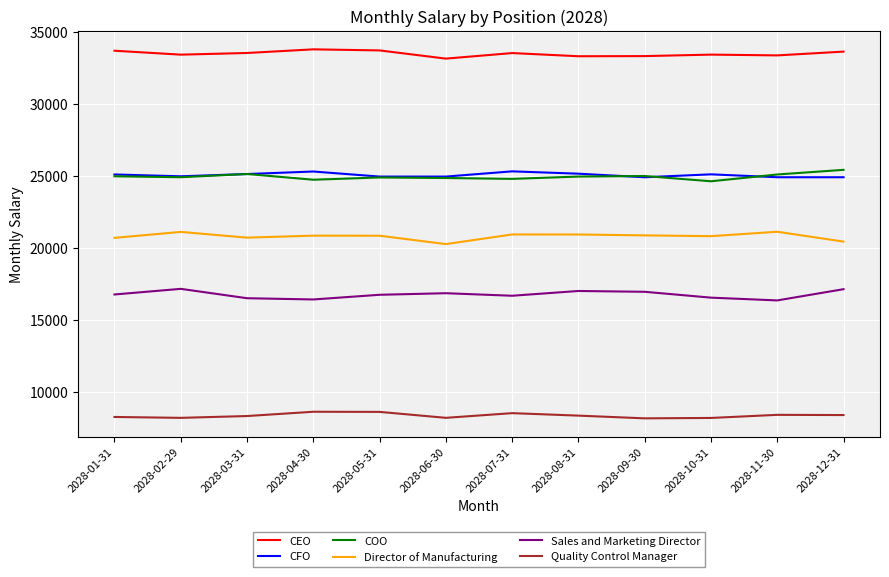

Is this an area chart (filled region under the line)?

No